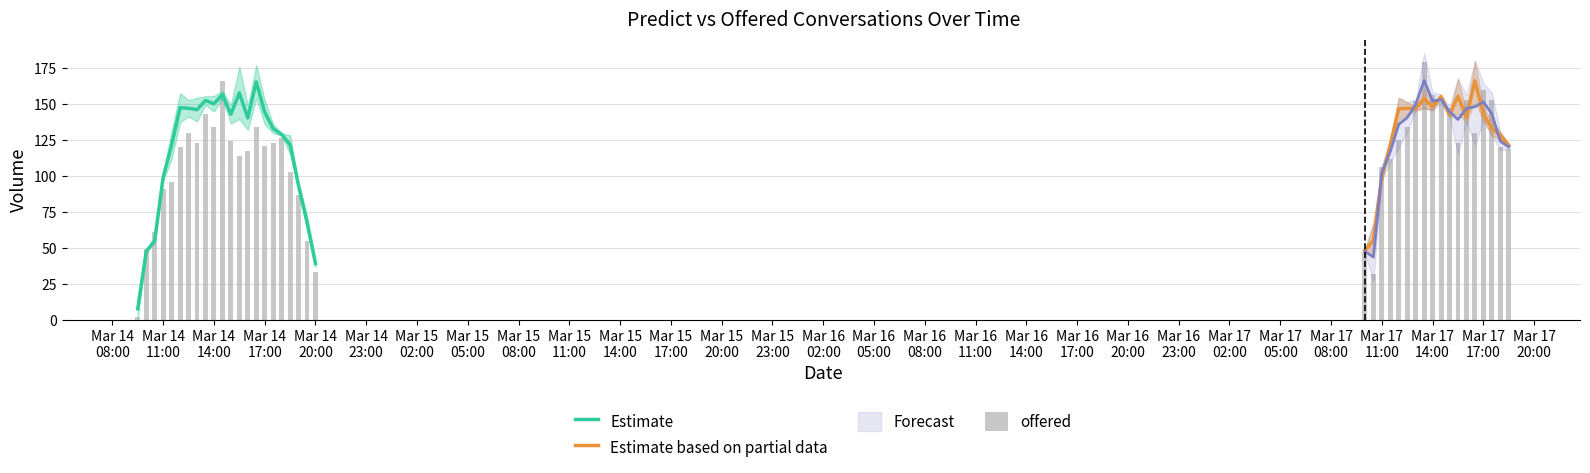

Is it true that predict equals 93.2 at 2025-03-14 19:00:00?

True